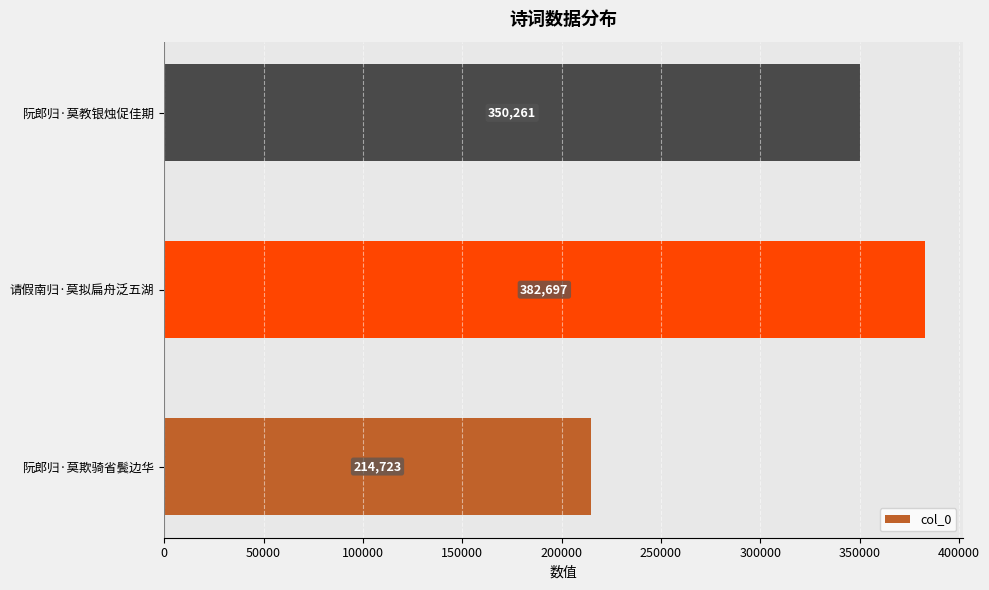

What is the difference between the maximum and minimum values?

167974